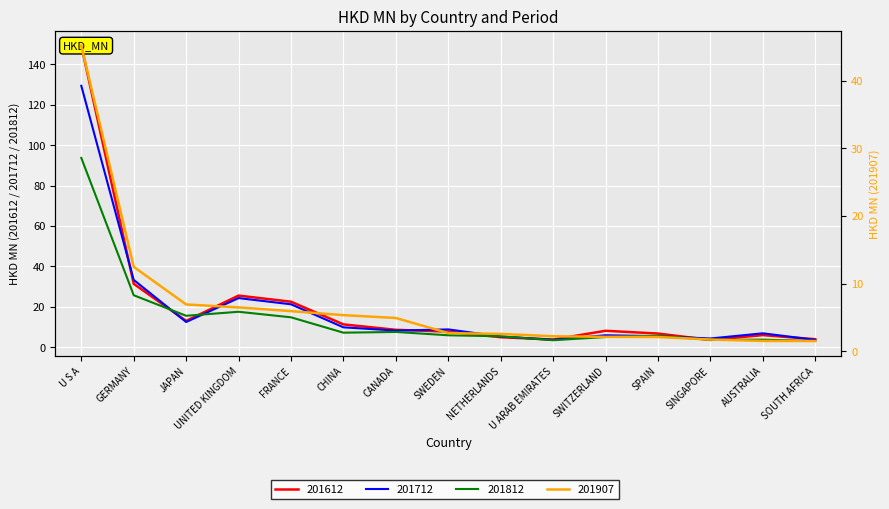

What is the approximate value of 201712 at FRANCE?

21.2